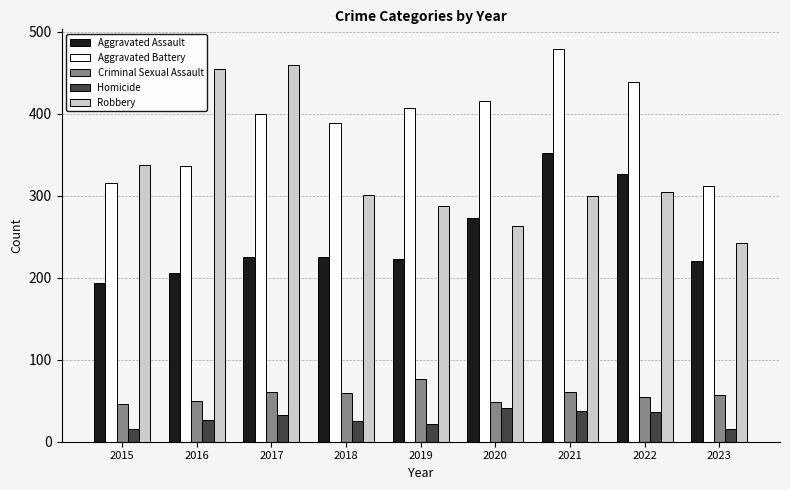

Which category has the highest value in the Aggravated Assault series?

2021